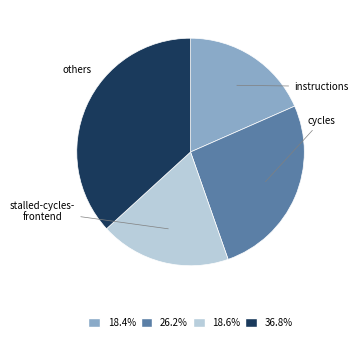

Is there a majority slice in this chart?

No